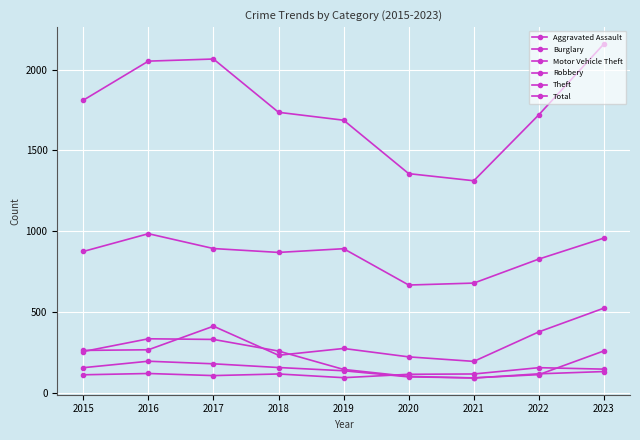

How many lines are shown in the chart?

6